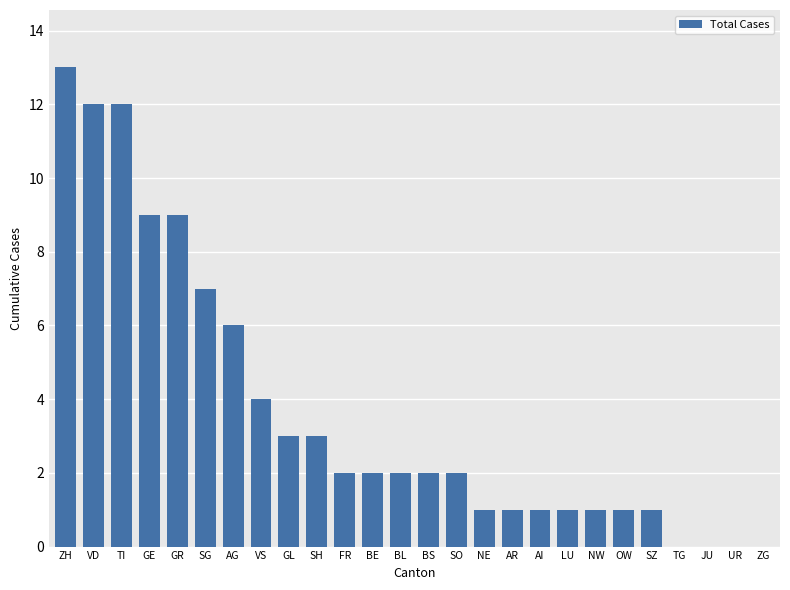

Are the bars horizontal?

No